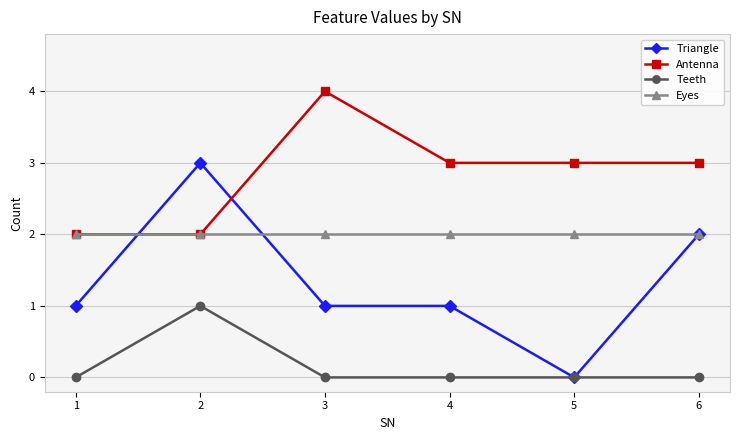

True or false: Eyes has more than 2 points higher than both neighbors.

False